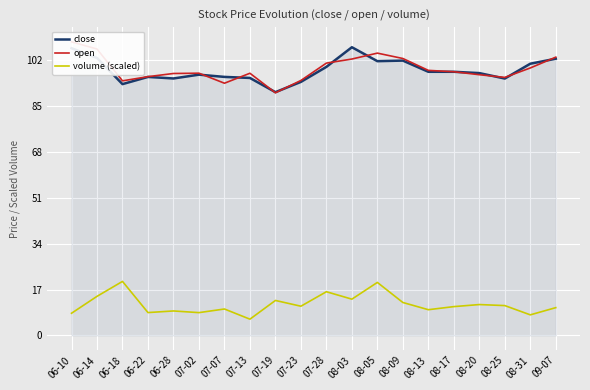

Reading right to left, list all the values displayed in this chart.

close: 09-07=102.4	08-31=100.6	08-25=95.1	08-20=97.1	08-17=97.6	08-13=97.6	08-09=101.7	08-05=101.5	08-03=106.7	07-28=99.4	07-23=93.8	07-19=90.0	07-13=95.3	07-07=95.7	07-02=96.5	06-28=95.1	06-22=95.7	06-18=93.0	06-14=102.7	06-10=106.3
open: 09-07=103.0	08-31=99.0	08-25=95.5	08-20=96.5	08-17=97.6	08-13=98.1	08-09=102.5	08-05=104.5	08-03=102.3	07-28=100.8	07-23=94.4	07-19=89.8	07-13=97.0	07-07=93.3	07-02=97.1	06-28=97.0	06-22=95.8	06-18=94.2	06-14=106.0	06-10=108.7
volume (scaled): 09-07=10.3	08-31=7.6	08-25=11.1	08-20=11.4	08-17=10.7	08-13=9.5	08-09=12.2	08-05=19.6	08-03=13.4	07-28=16.2	07-23=10.8	07-19=12.9	07-13=6.0	07-07=9.8	07-02=8.4	06-28=9.1	06-22=8.5	06-18=20.0	06-14=14.5	06-10=8.2